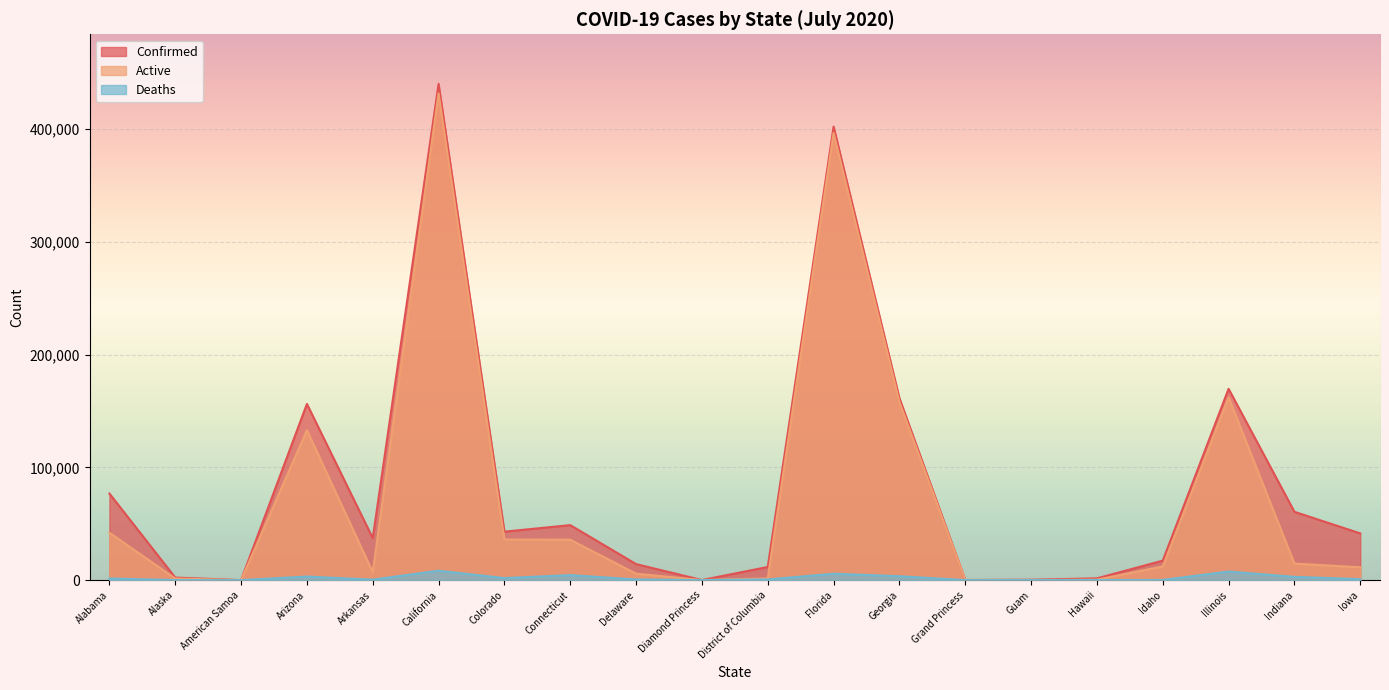

True or false: Active and Deaths intersect in this chart.

False